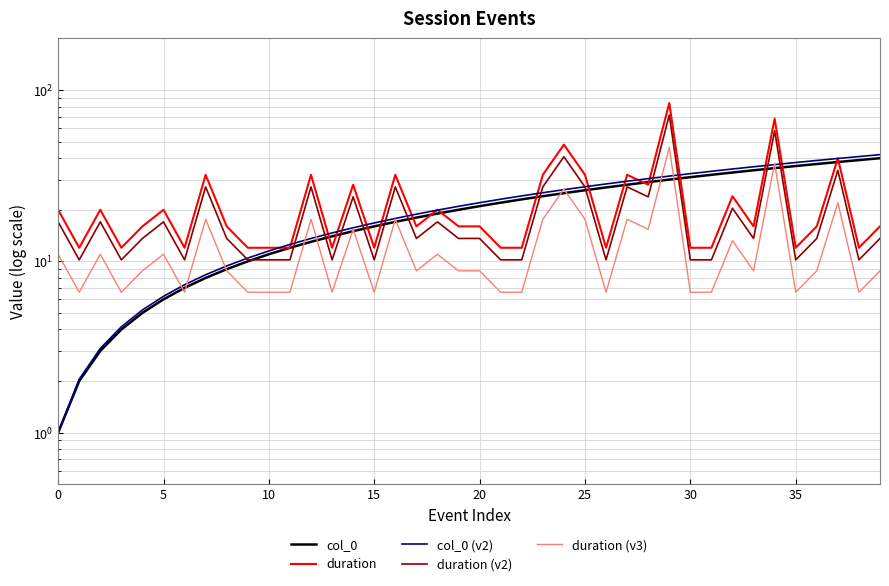

How many data points does each series have?

40